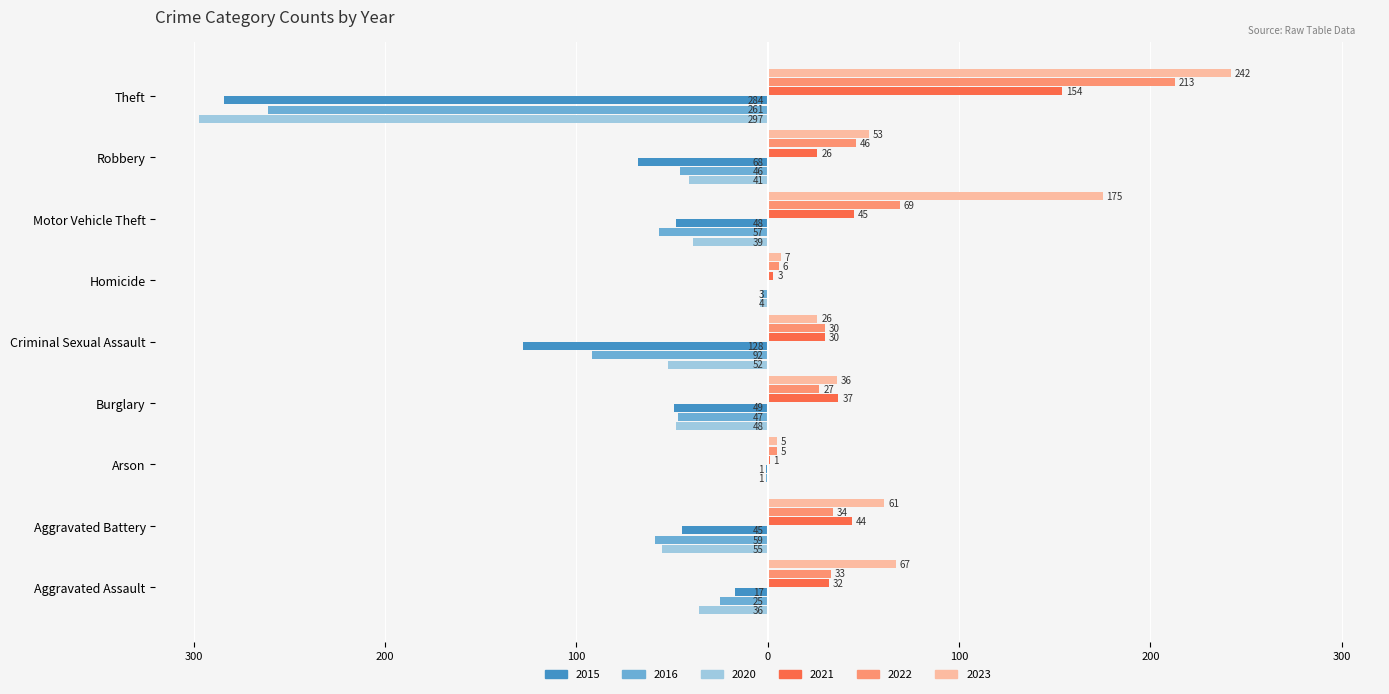

What is the maximum value for 2016?

-1